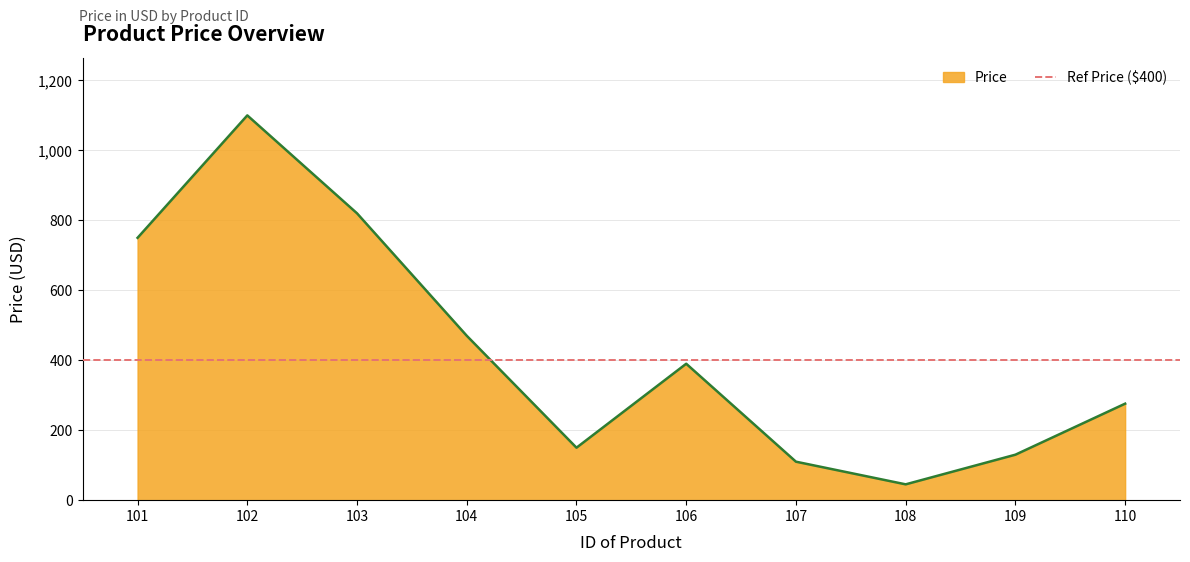

What is the smallest value displayed?

45.2